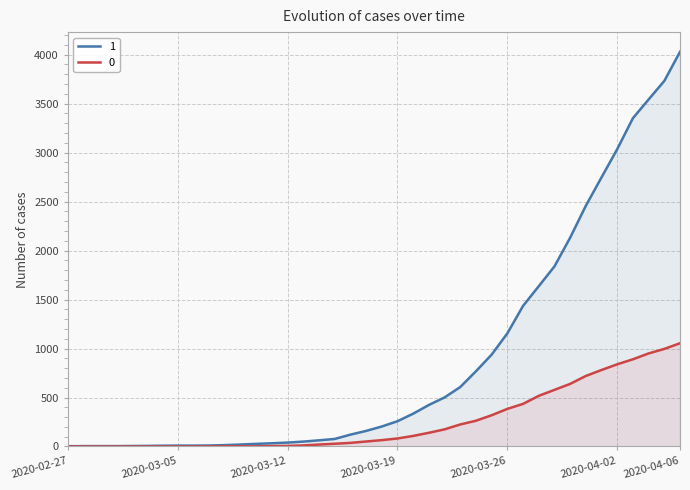

At which category is the sum across all series the highest?

2020-04-06